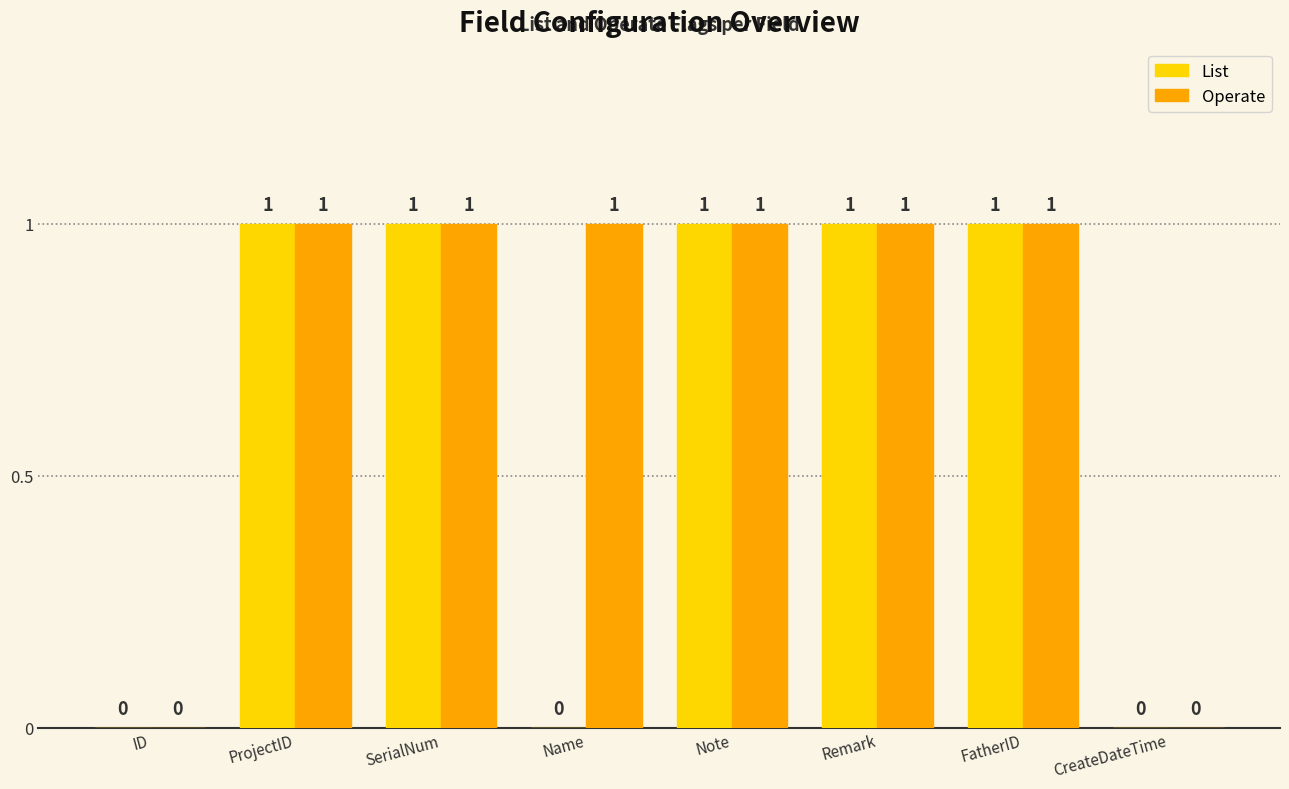

Between Name and FatherID, which series saw the biggest shift?

List